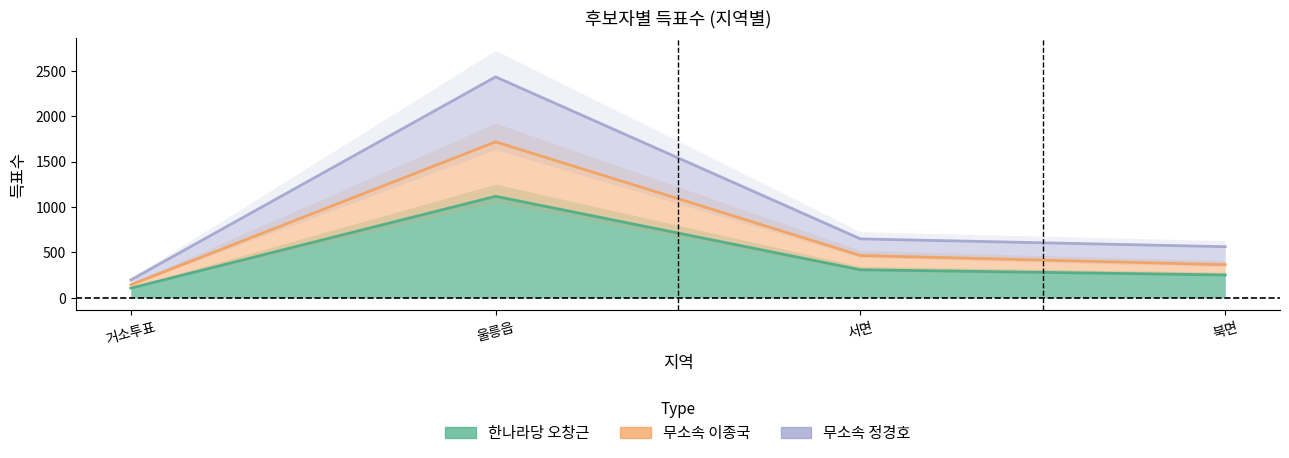

At which label is 한나라당 오창근 closest to 612?

서면